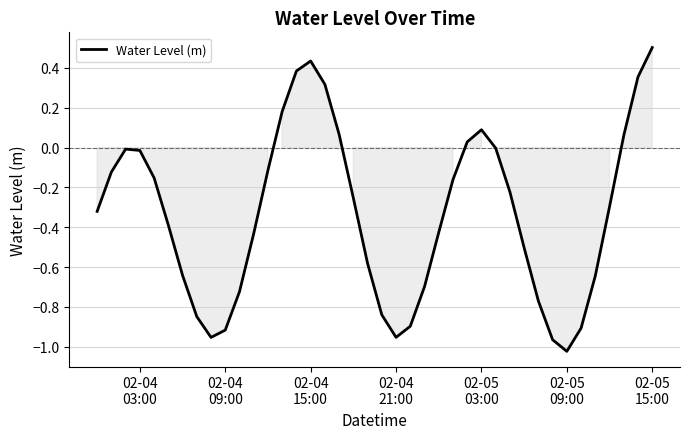

What is the greatest value displayed?

0.5